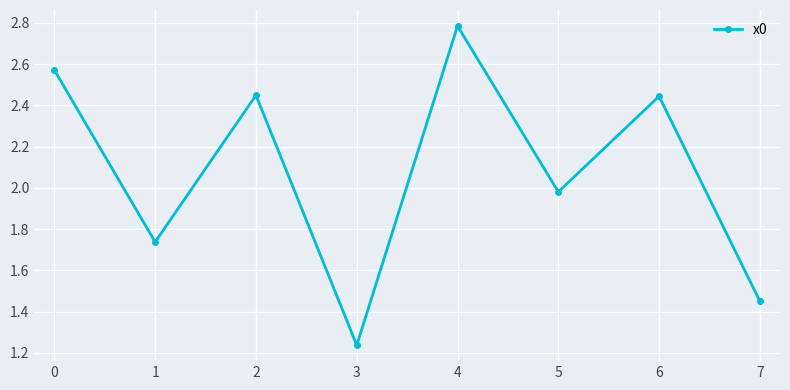

What is the sum of all values?

16.7